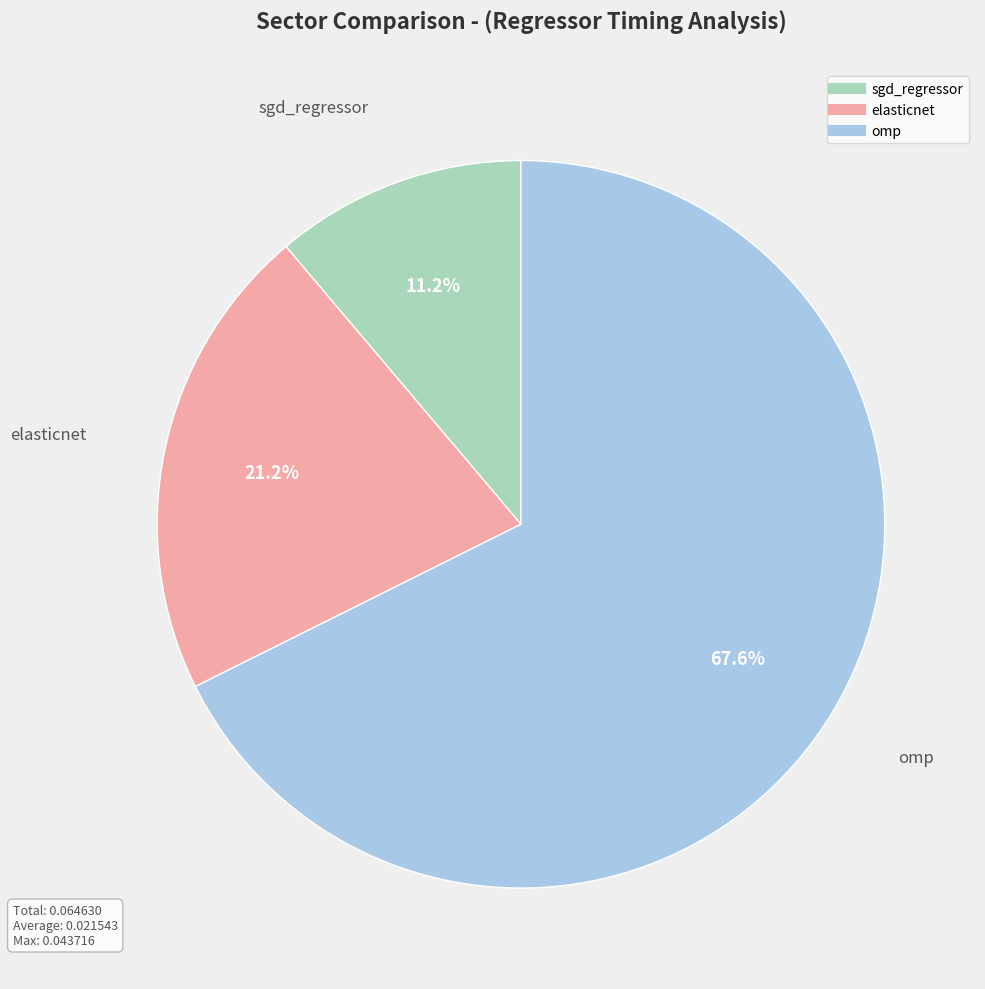

Which category has the smallest portion of the pie?

sgd_regressor